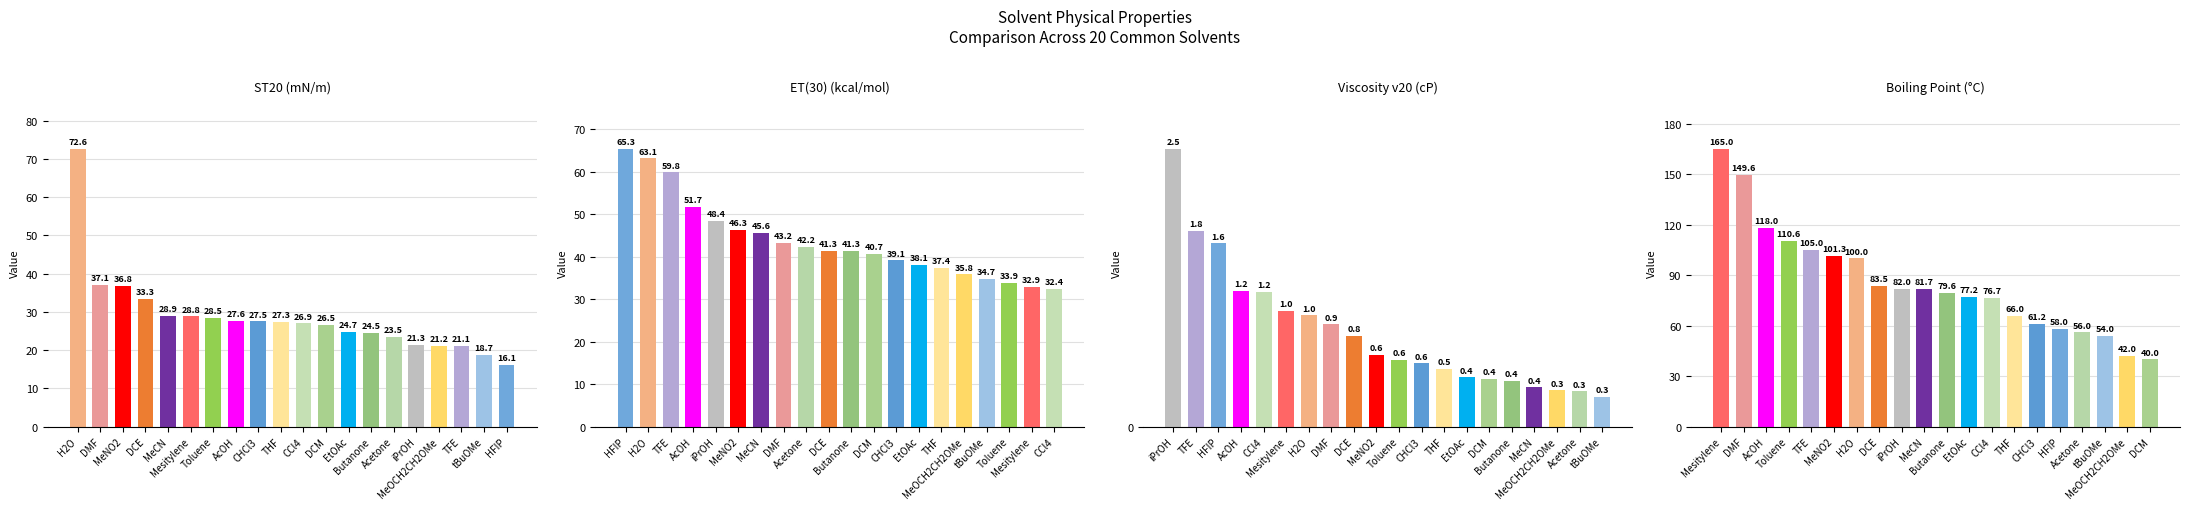

What is the difference between the ST20 values at TFE and MeOCH2CH2OMe?

0.1